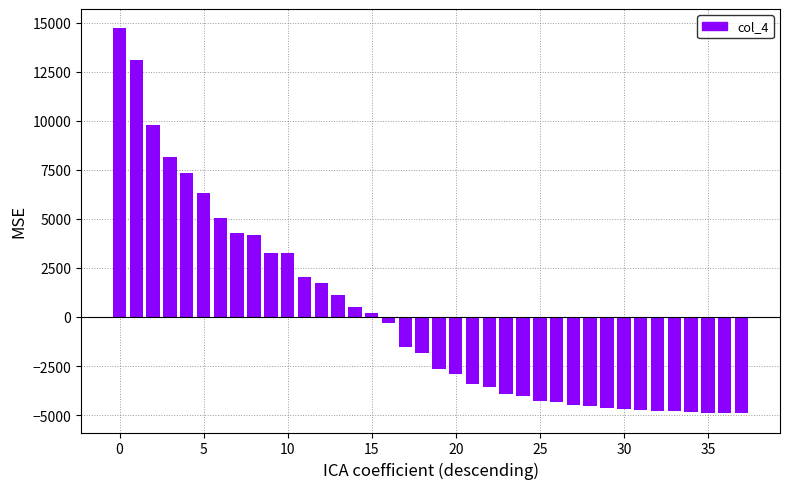

What is the difference between the maximum and minimum values?

19618.0